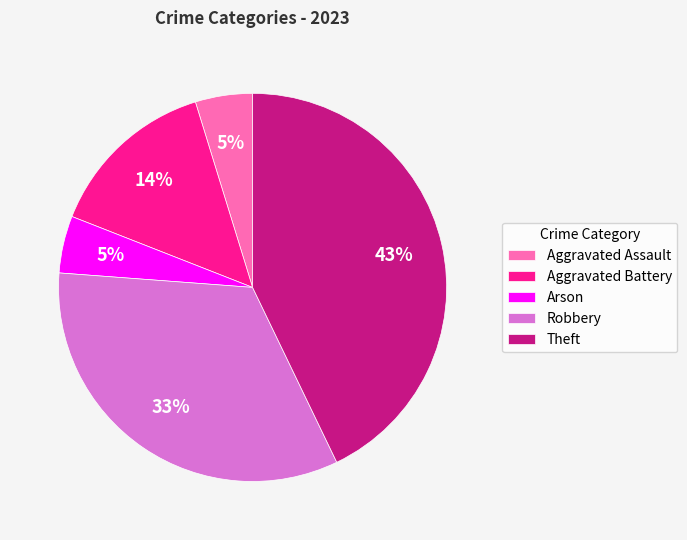

Which slice is the largest?

Theft